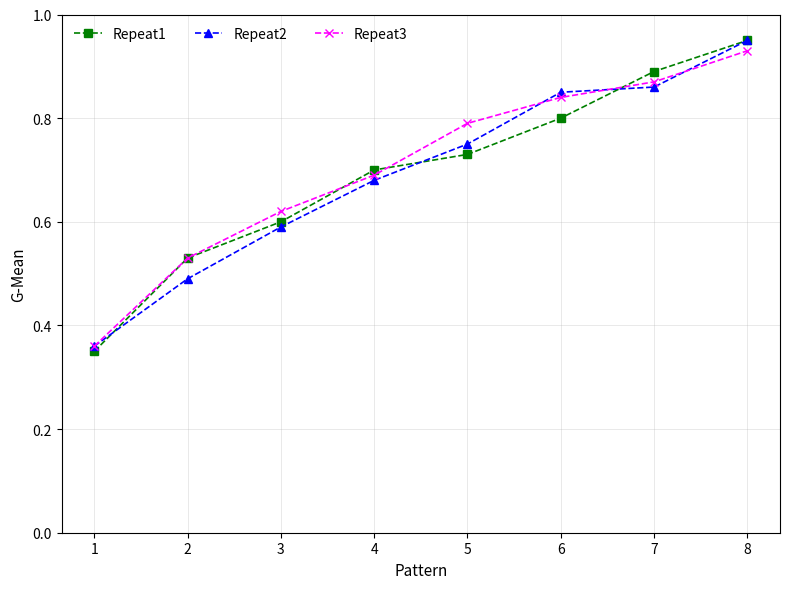

Which category has the lowest value across all series?

1